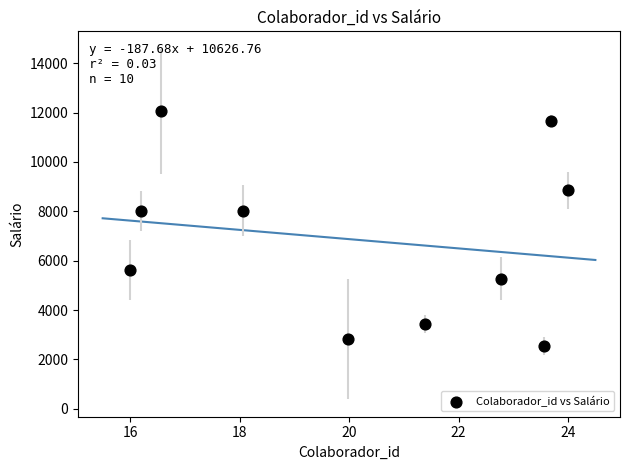

What is the range of X values (max minus min)?

8.0